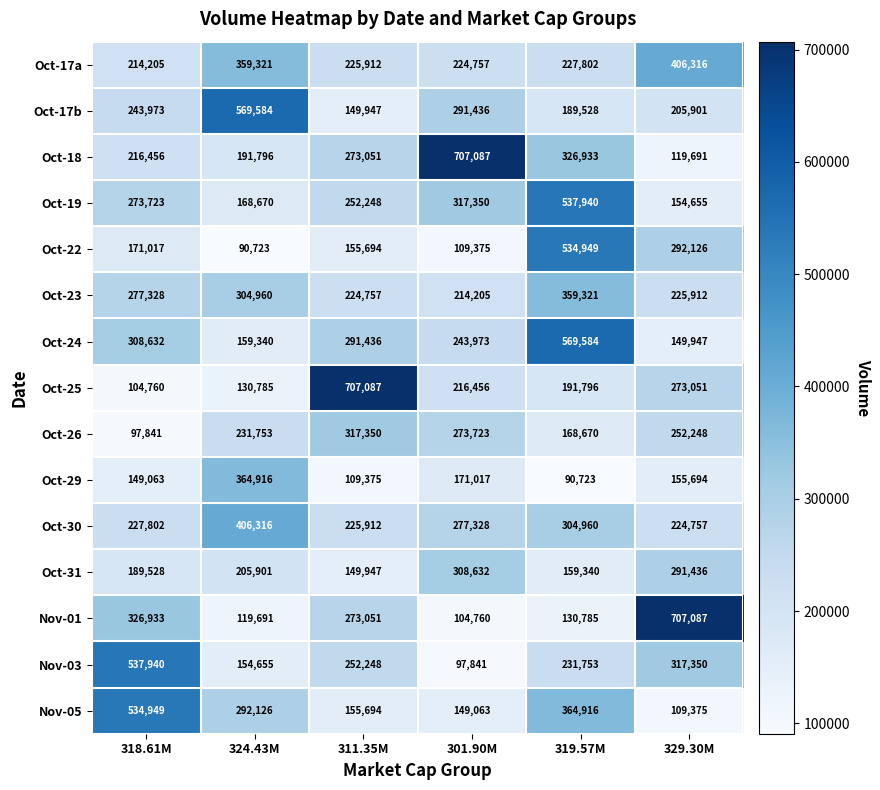

At which category is the sum across all series the highest?

319.57M